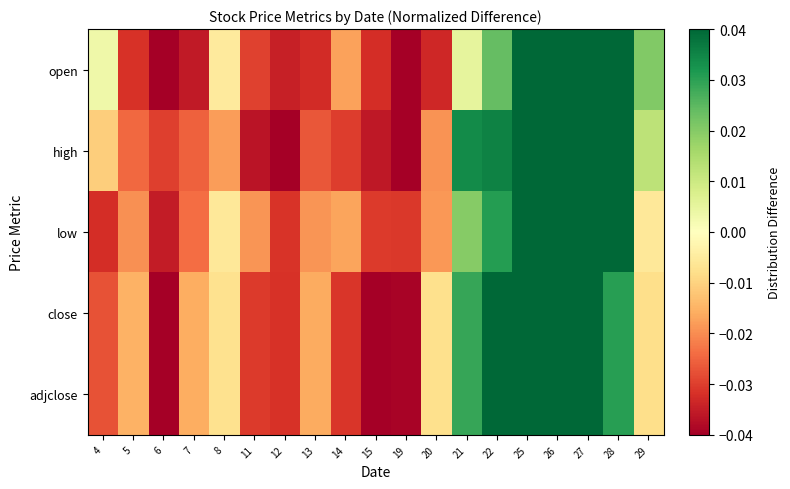

Reading right to left, list all the values displayed in this chart.

open: 29=0.0	28=0.0	27=0.1	26=0.1	25=0.1	22=0.0	21=0.0	20=-0.0	19=-0.0	15=-0.0	14=-0.0	13=-0.0	12=-0.0	11=-0.0	8=-0.0	7=-0.0	6=-0.0	5=-0.0	4=0.0
high: 29=0.0	28=0.1	27=0.1	26=0.1	25=0.1	22=0.0	21=0.0	20=-0.0	19=-0.0	15=-0.0	14=-0.0	13=-0.0	12=-0.0	11=-0.0	8=-0.0	7=-0.0	6=-0.0	5=-0.0	4=-0.0
low: 29=-0.0	28=0.0	27=0.1	26=0.1	25=0.0	22=0.0	21=0.0	20=-0.0	19=-0.0	15=-0.0	14=-0.0	13=-0.0	12=-0.0	11=-0.0	8=-0.0	7=-0.0	6=-0.0	5=-0.0	4=-0.0
close: 29=-0.0	28=0.0	27=0.1	26=0.1	25=0.1	22=0.0	21=0.0	20=-0.0	19=-0.0	15=-0.0	14=-0.0	13=-0.0	12=-0.0	11=-0.0	8=-0.0	7=-0.0	6=-0.0	5=-0.0	4=-0.0
adjclose: 29=-0.0	28=0.0	27=0.1	26=0.1	25=0.1	22=0.0	21=0.0	20=-0.0	19=-0.0	15=-0.0	14=-0.0	13=-0.0	12=-0.0	11=-0.0	8=-0.0	7=-0.0	6=-0.0	5=-0.0	4=-0.0